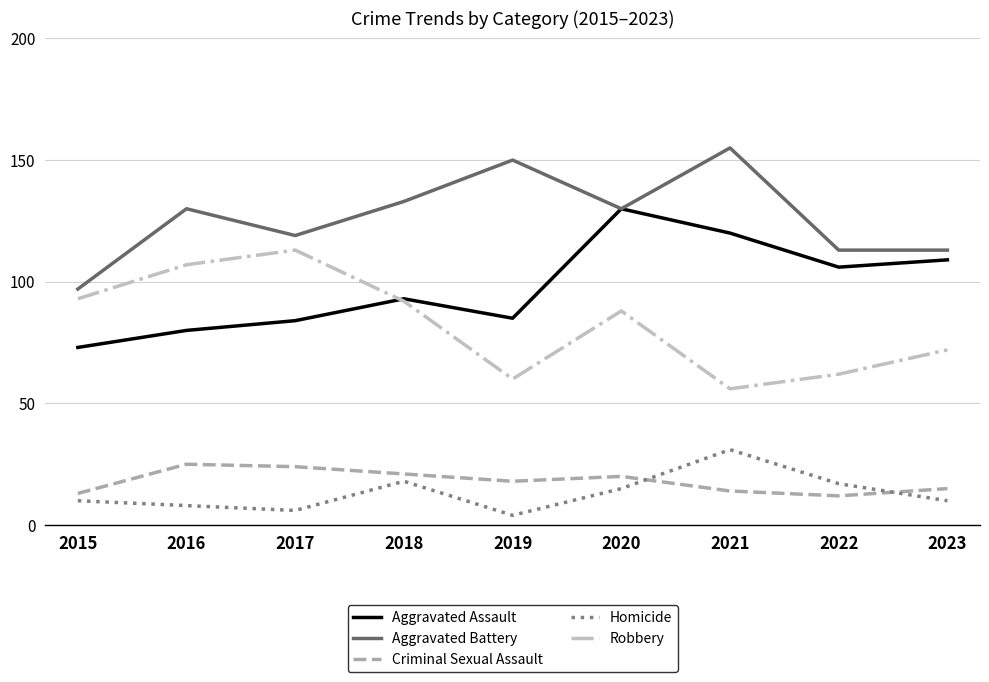

How many lines are shown in the chart?

5